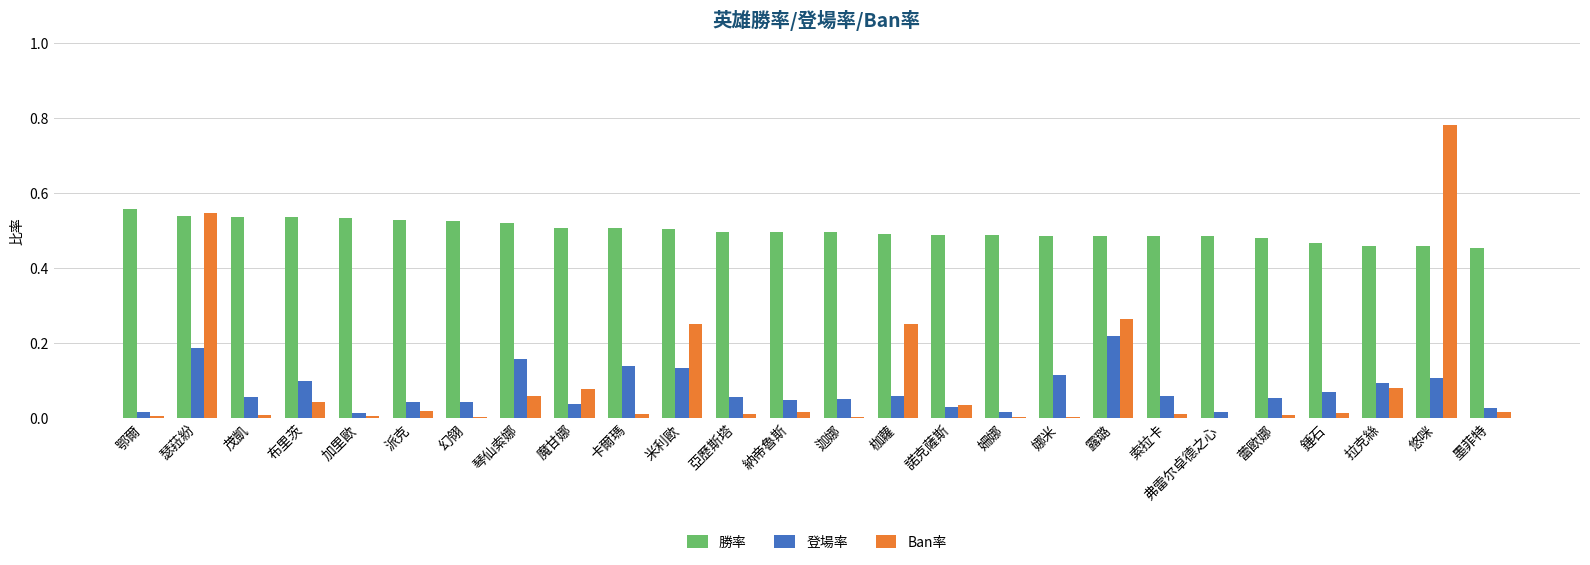

The value of 登場率 at 娜米 is 0.2. True or false?

False